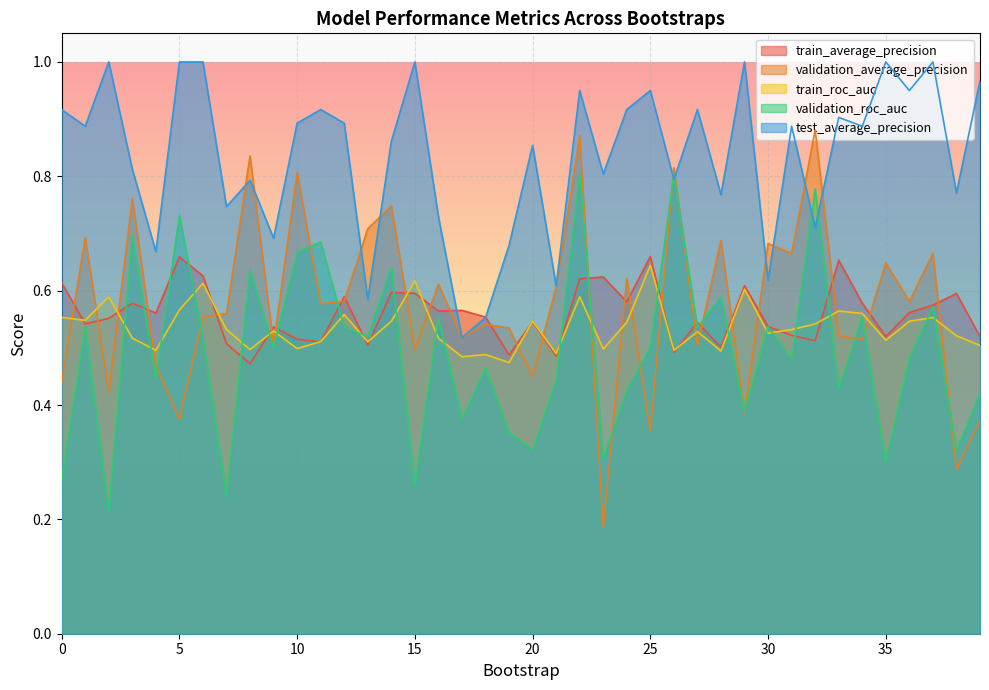

How many intersections are there between validation_average_precision and validation_roc_auc?

15